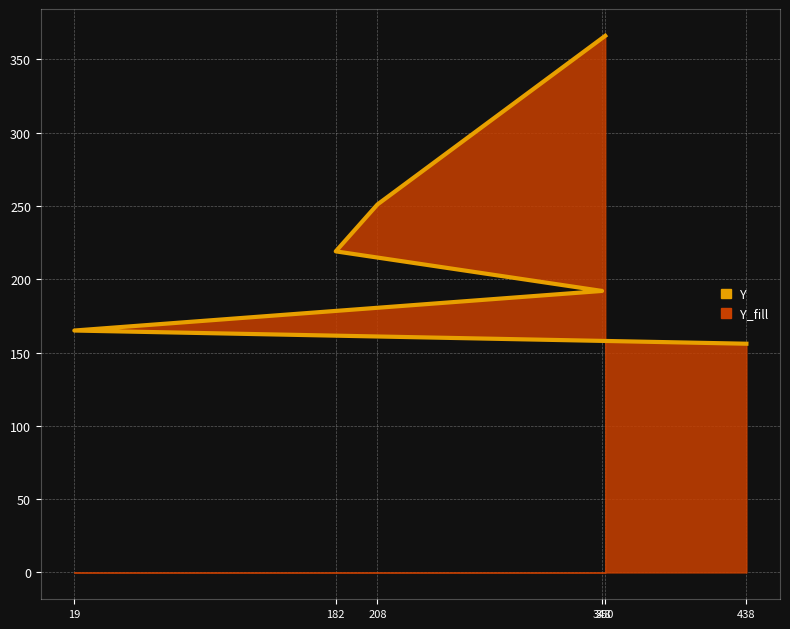

Read the value at 438.

156